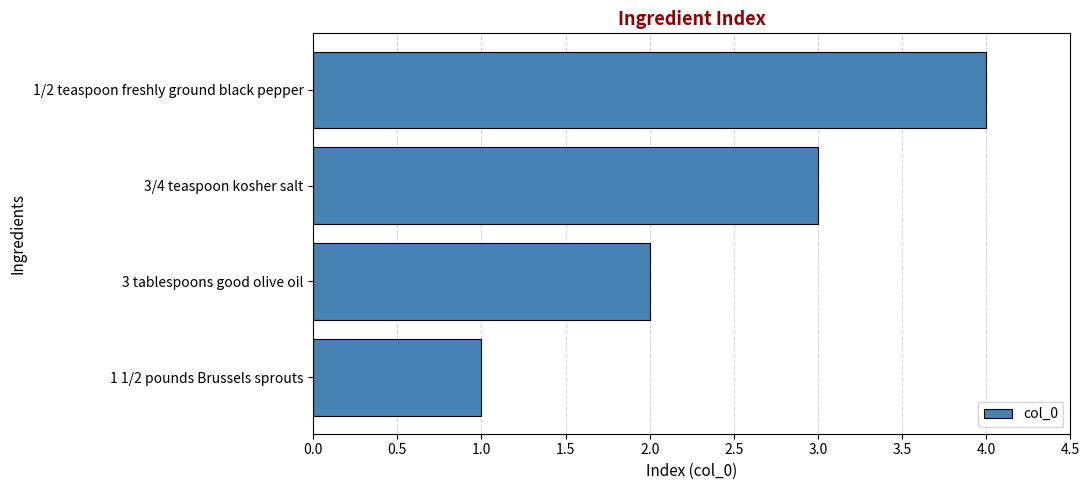

The chart shows a value of 2 at 3 tablespoons good olive oil. True or false?

True